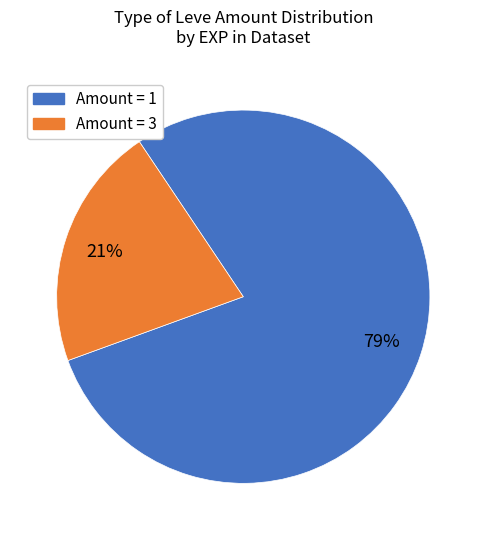

Does any single category account for the majority?

Yes